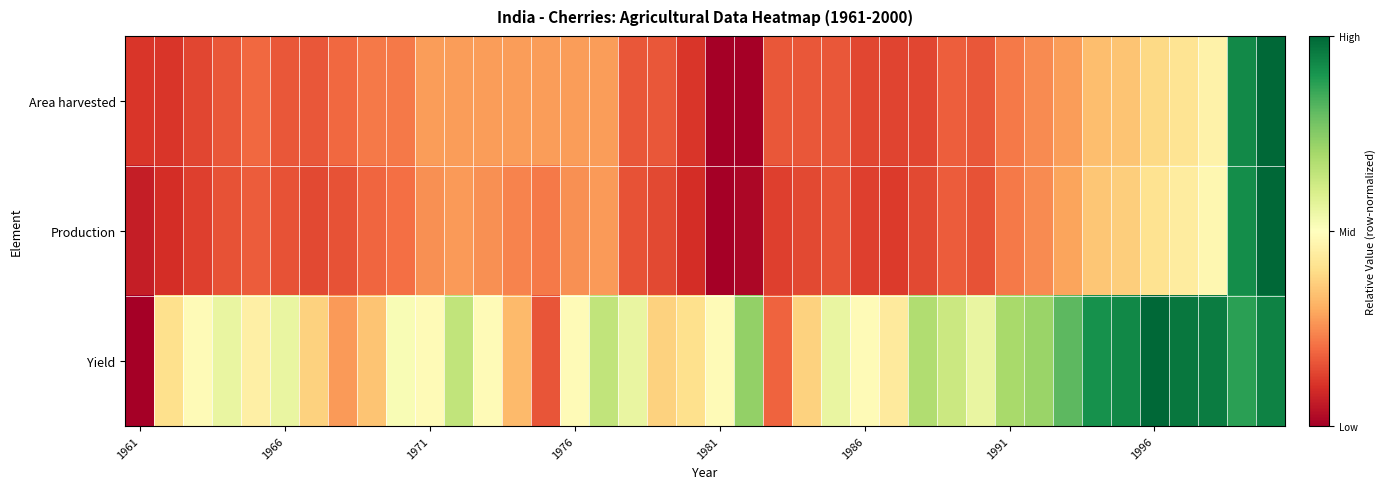

Which category has the lowest value across all series?

1981